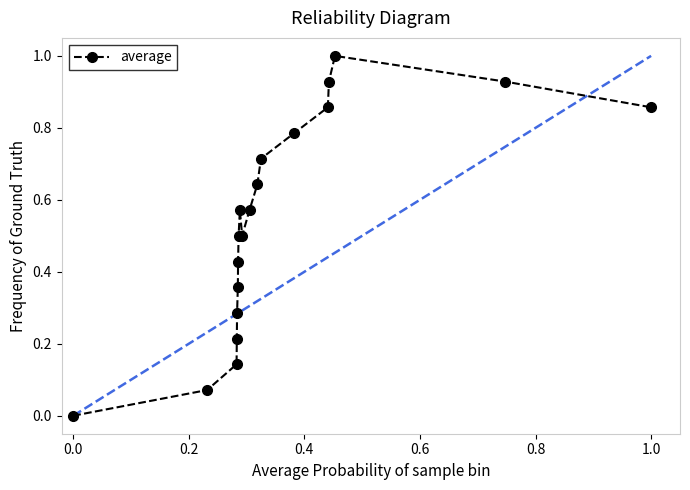

What is the maximum value shown in the chart?

1.0